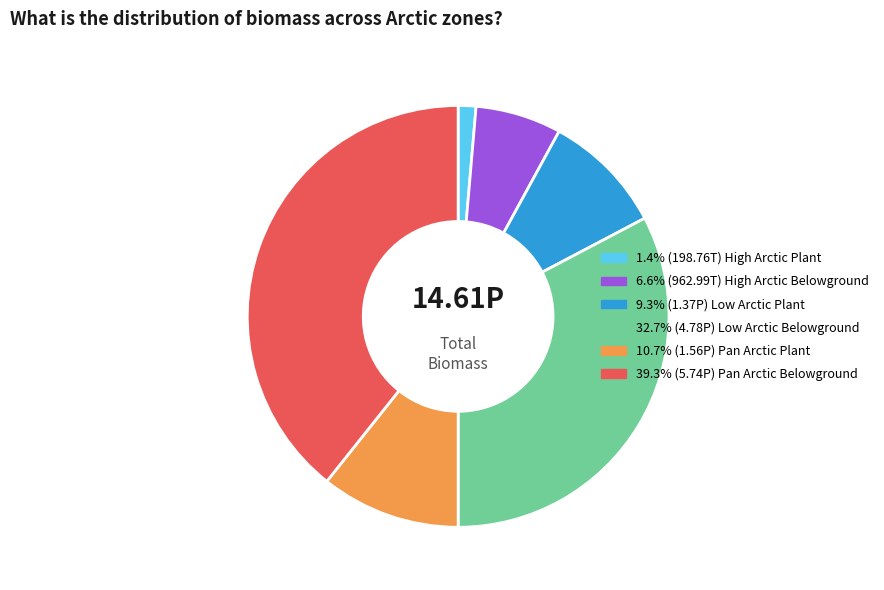

How many slices are in this pie chart?

6